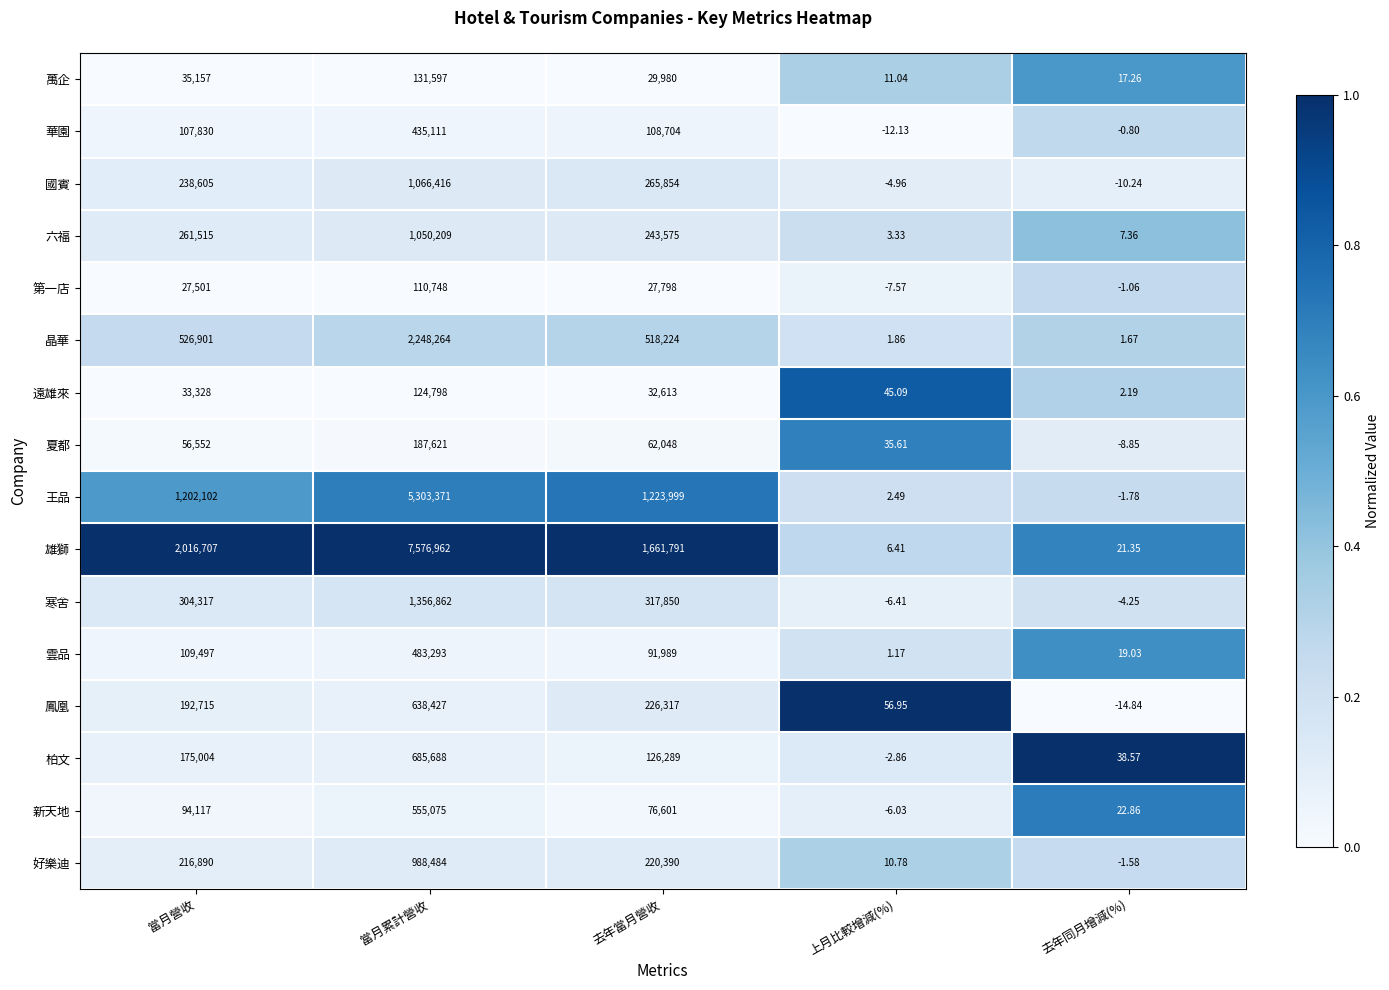

Which series has the widest spread of values?

雄獅